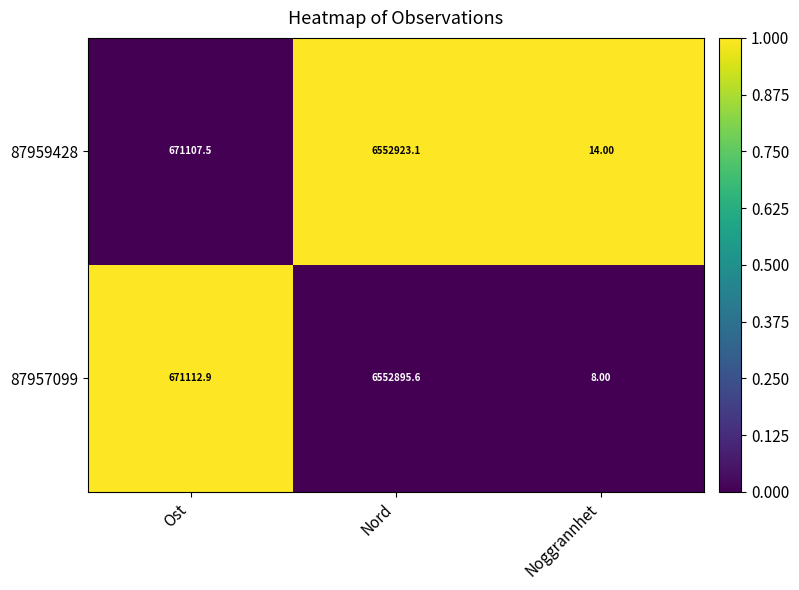

At which category is the sum across all series the highest?

Nord